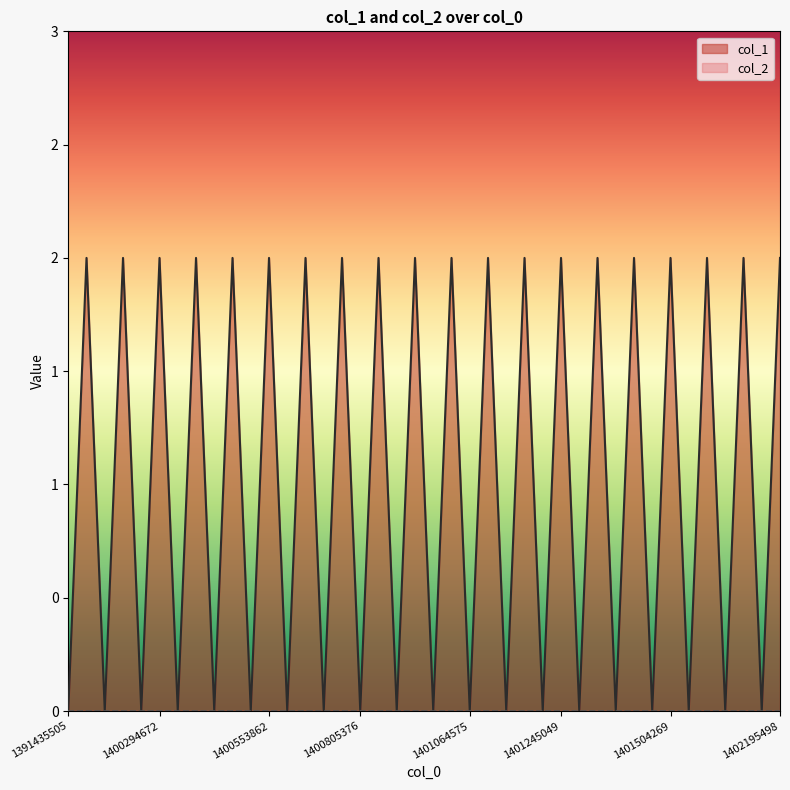

Which has a higher value, 1401237375 or 1400978177?

1401237375